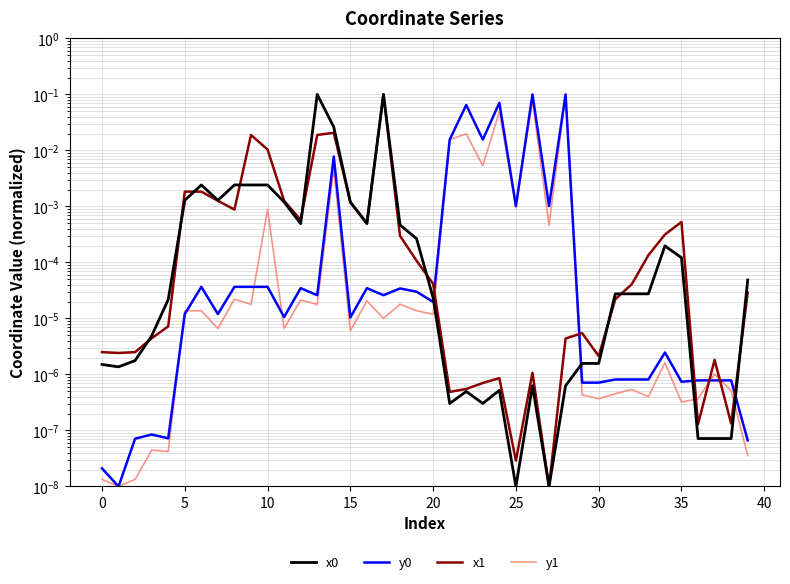

Is it true that x0 equals 0.0 at 15?

False